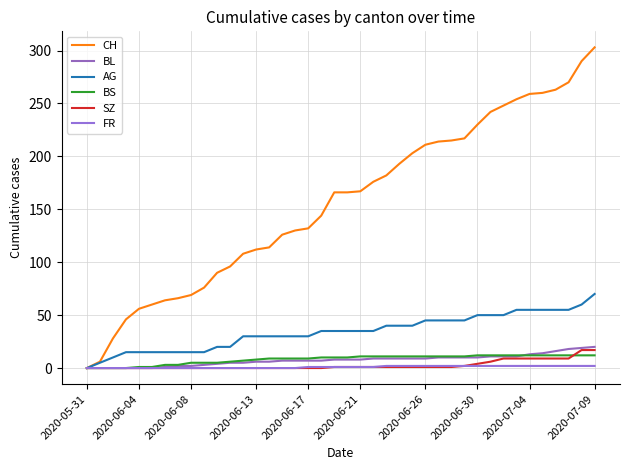

Does the chart have visible grid lines?

Yes